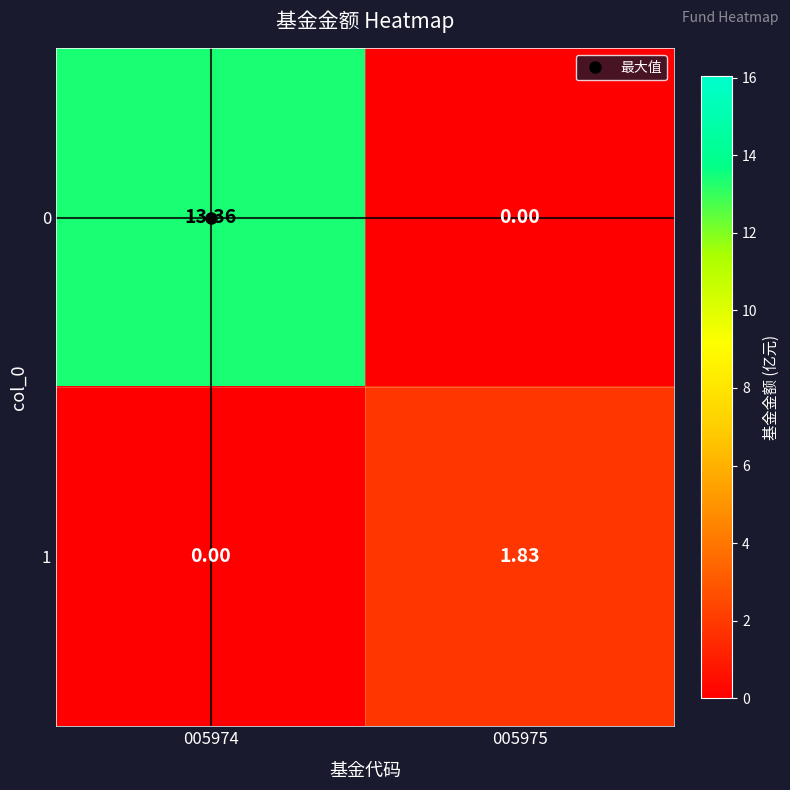

How many distinct data groups are displayed?

2